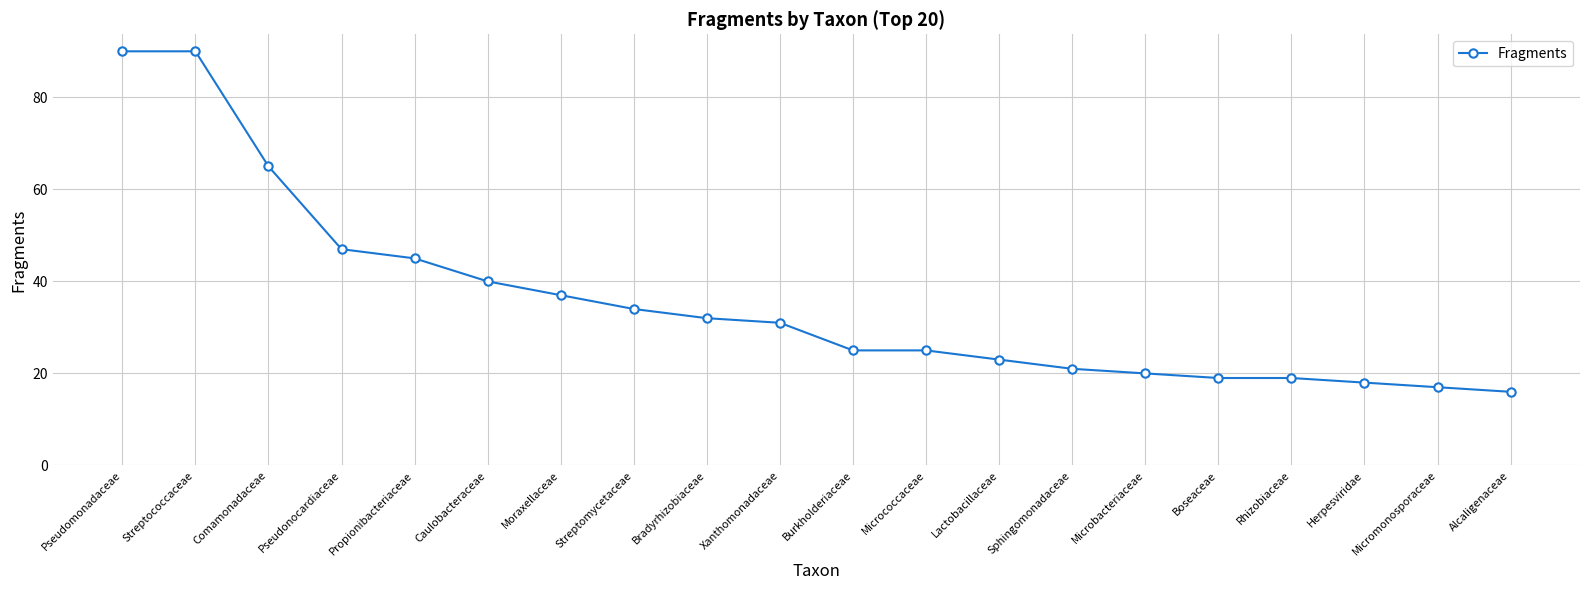

What is the label of the 16th point from the right?

Propionibacteriaceae